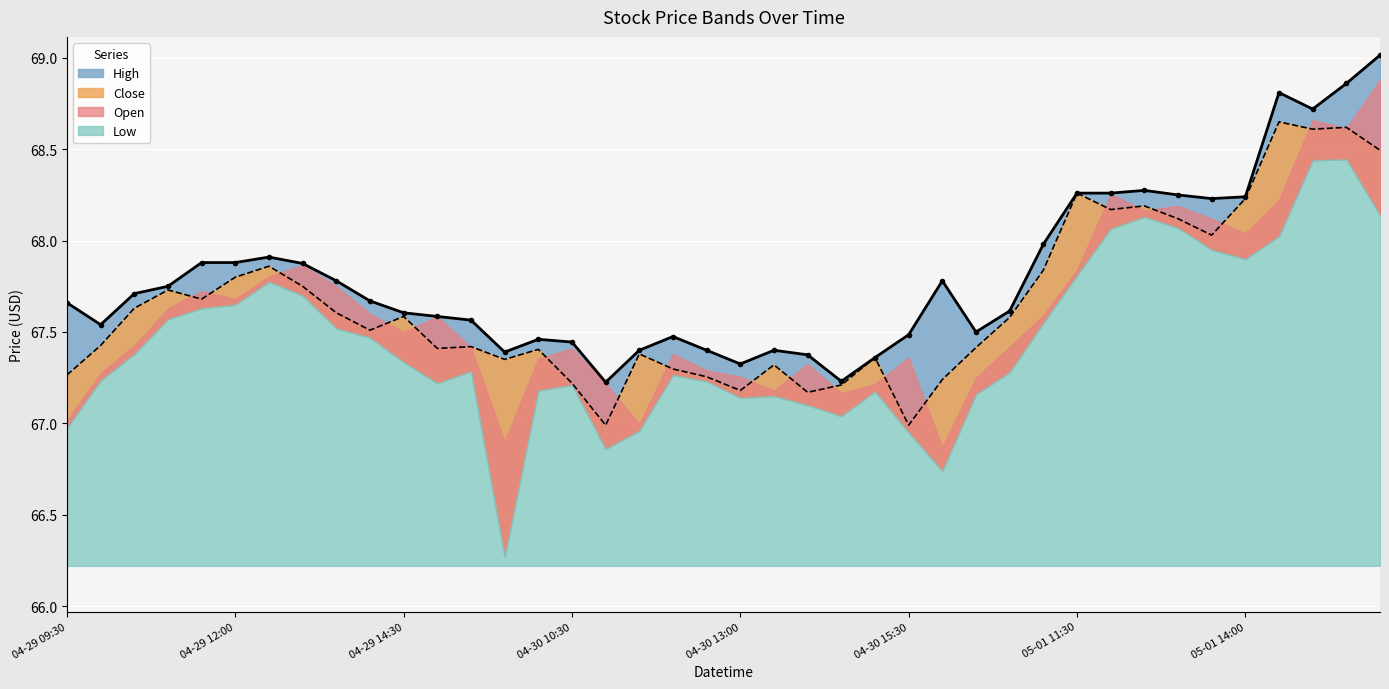

Which series has the largest total across all categories?

High